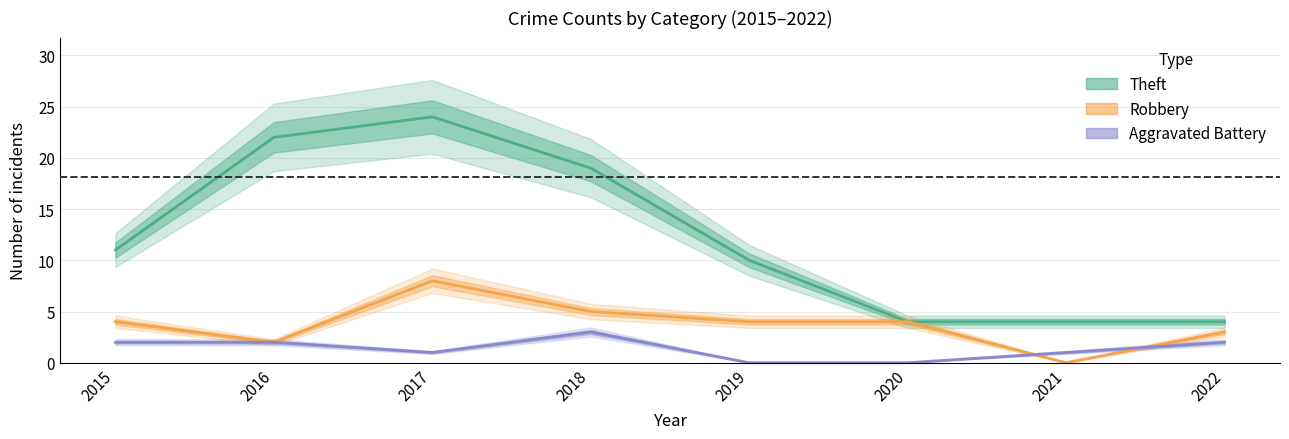

List the series in order of their overall mean, lowest first.

Aggravated Battery, Robbery, Theft